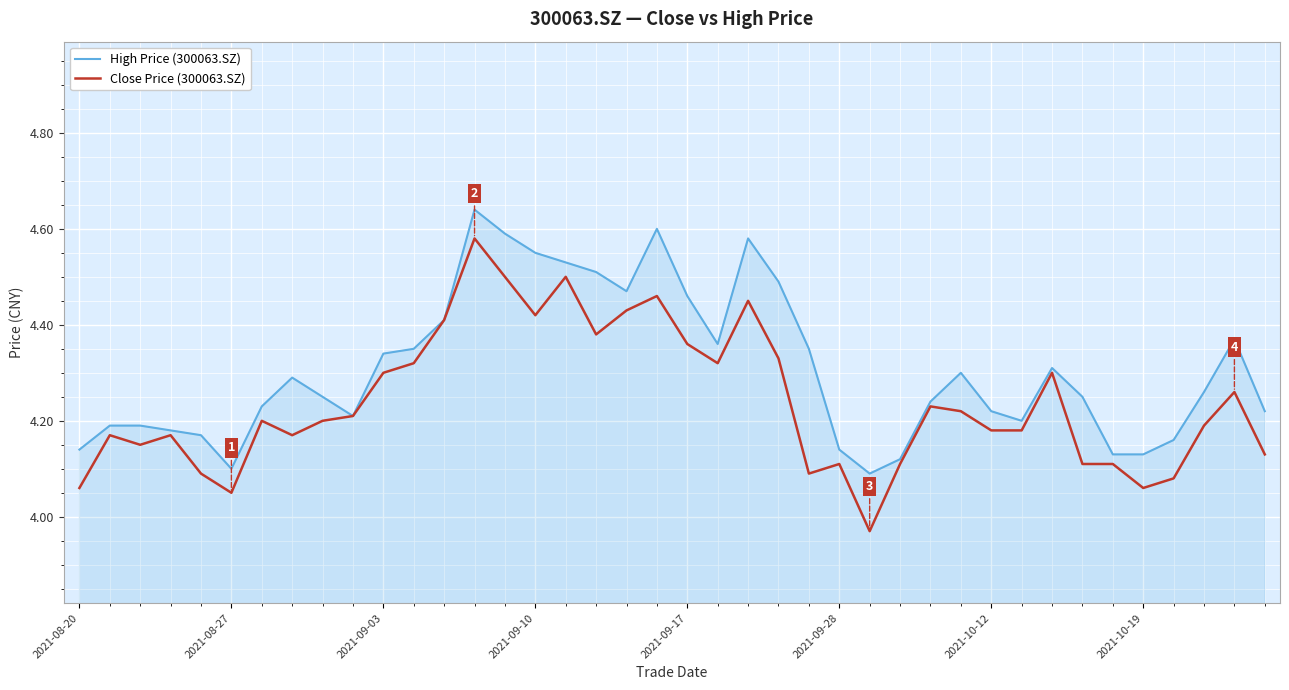

True or false: High Price (300063.SZ) has more than 1 interior local peaks.

True